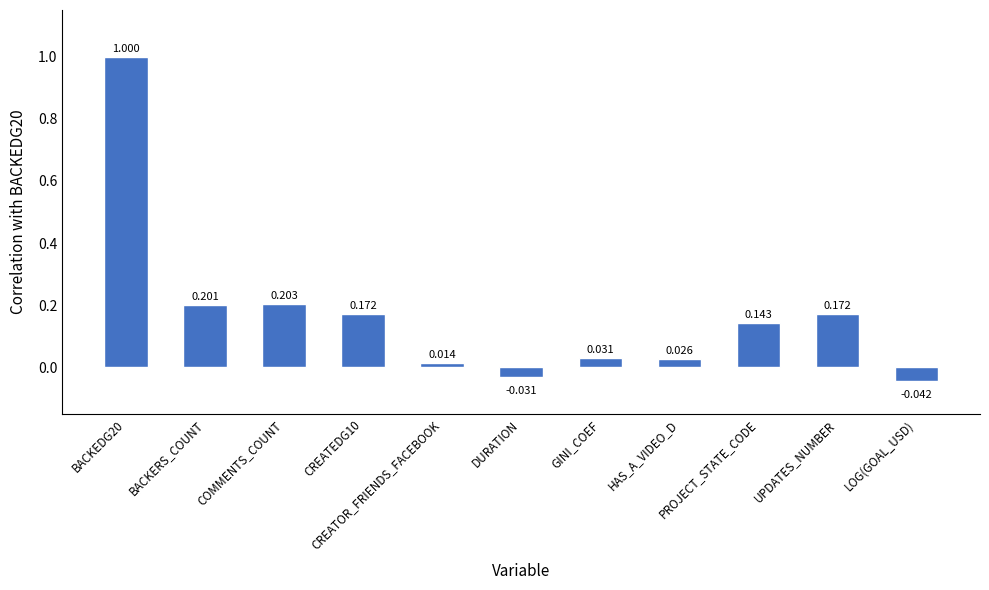

What is the sum of the values at BACKEDG20 and LOG(GOAL_USD)?

1.0